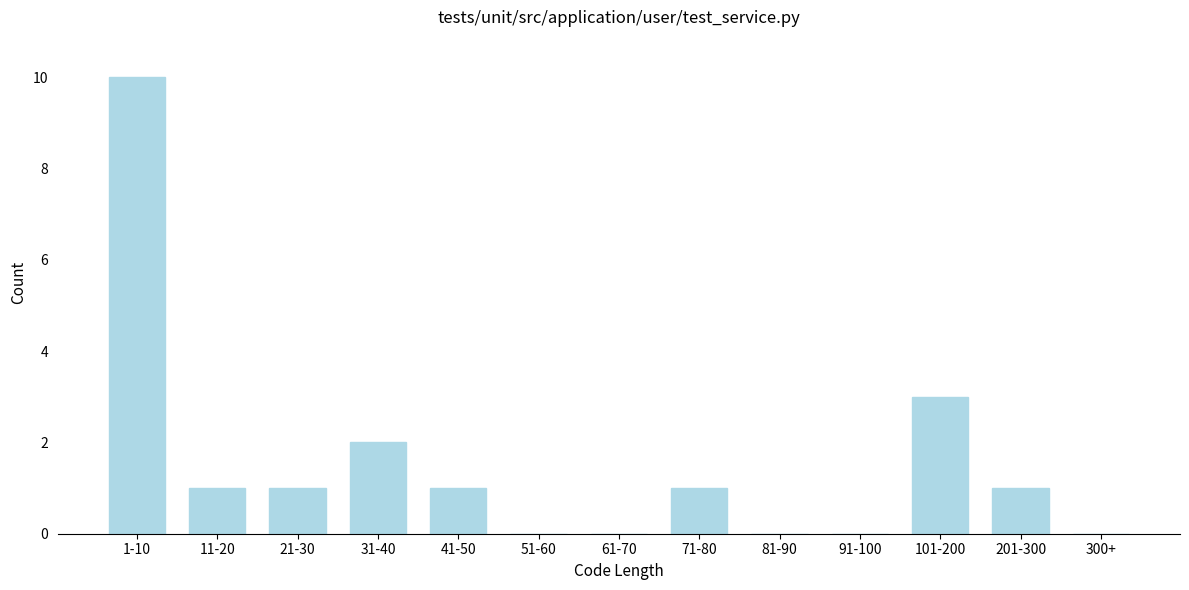

Reading left to right, extract all data points from this chart.

1-10=10	11-20=1	21-30=1	31-40=2	41-50=1	51-60=0	61-70=0	71-80=1	81-90=0	91-100=0	101-200=3	201-300=1	300+=0